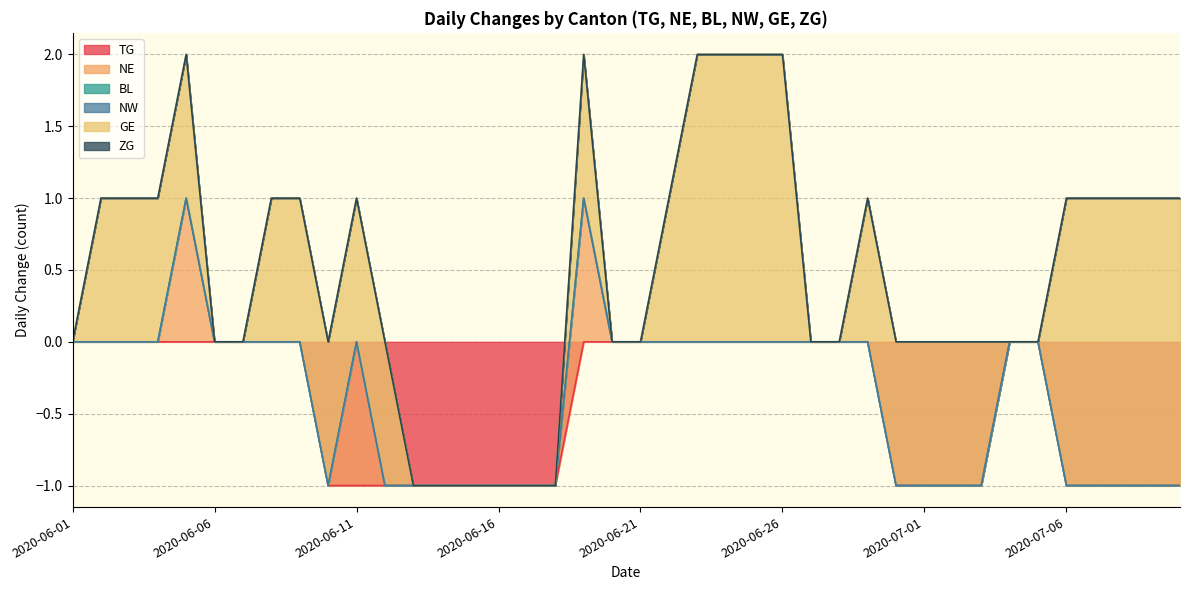

At which label does ZG reach its minimum?

2020-06-01